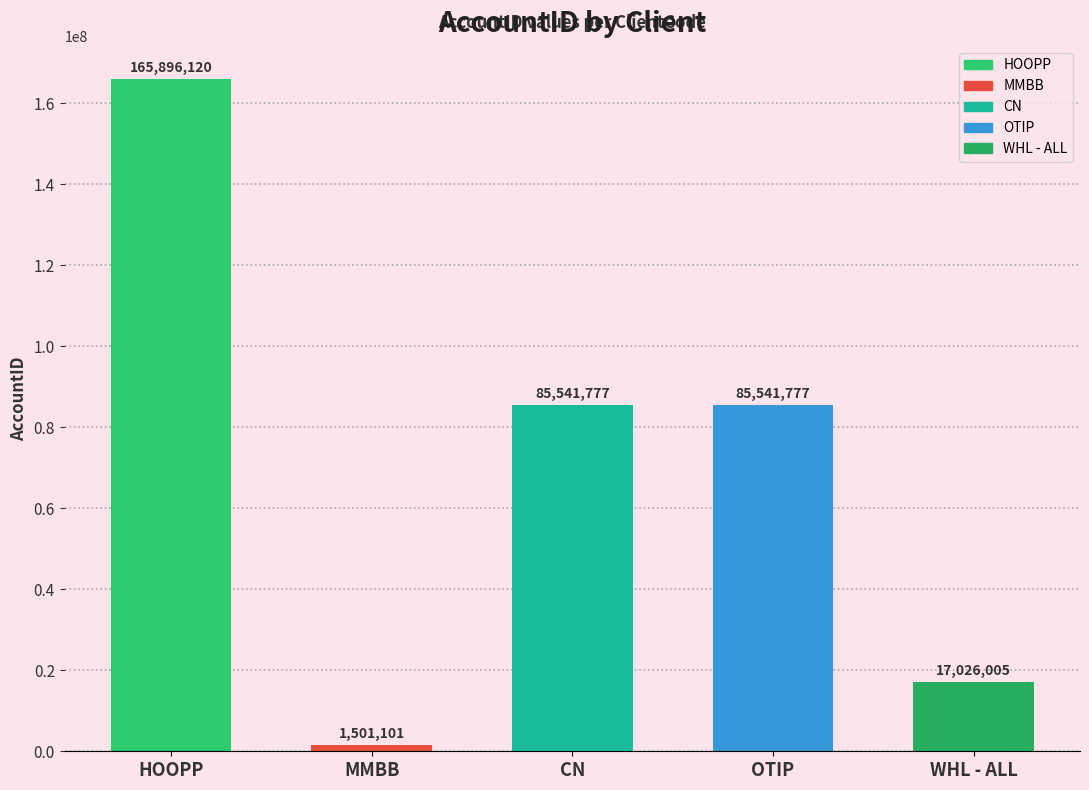

Reading left to right, what are all the values shown in this chart?

165896120	1501101	85541777	85541777	17026005